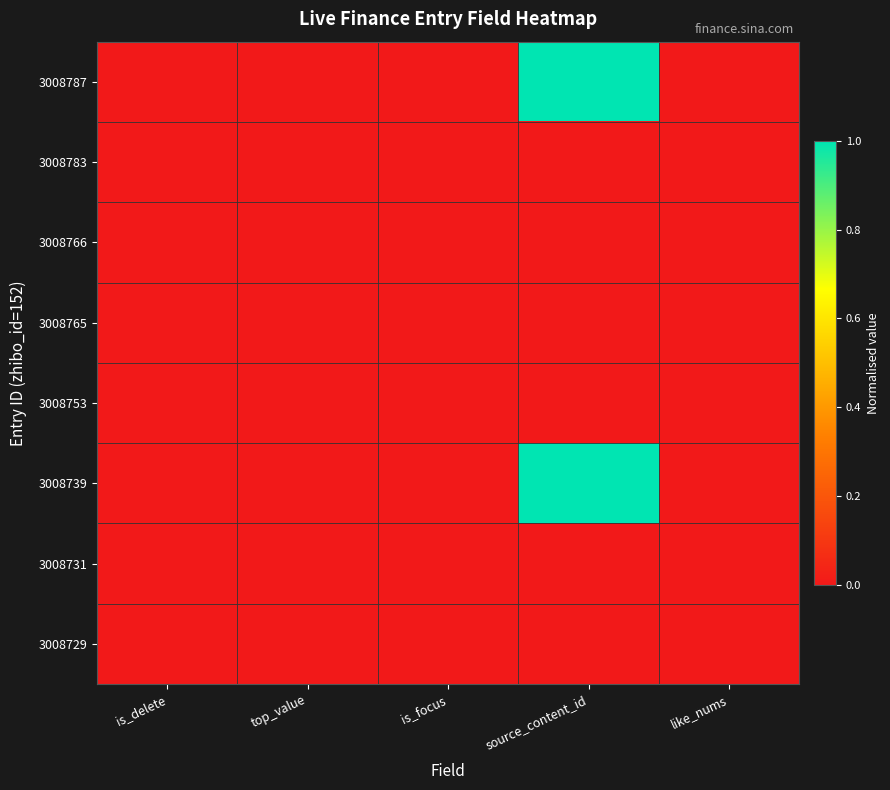

What is the greatest value displayed?

1.0